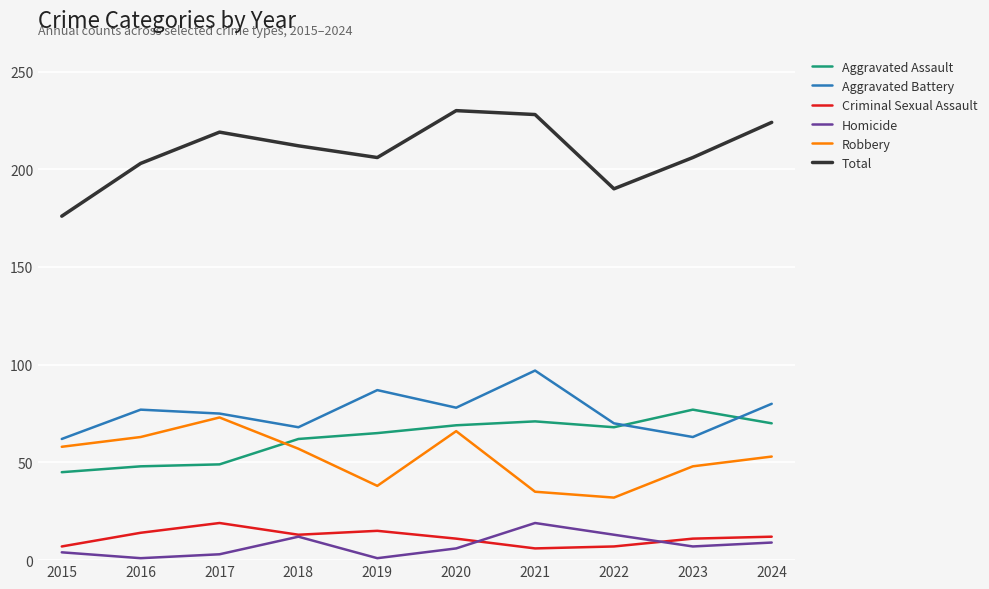

Is the value of Aggravated Battery at 2017 greater than the value of Criminal Sexual Assault at 2024?

Yes